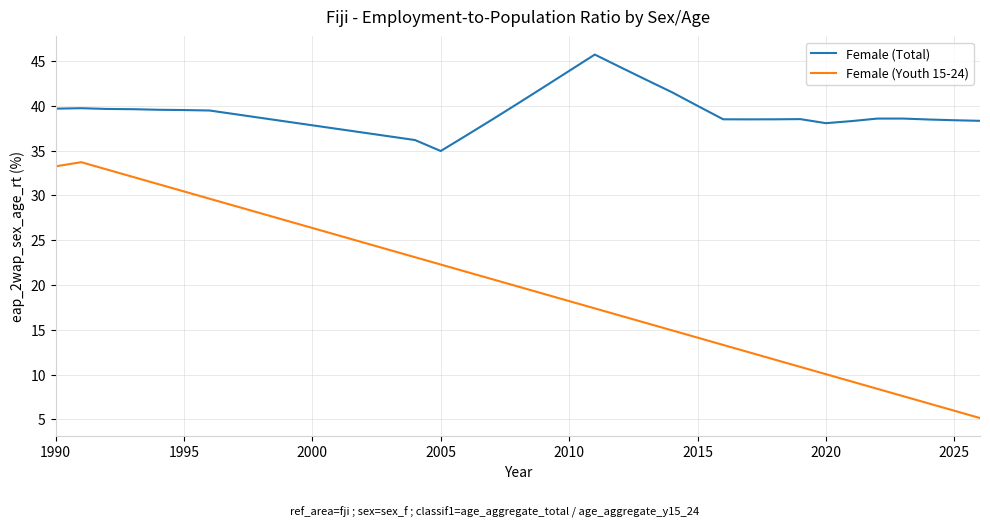

What is the minimum value shown in the chart?

5.1